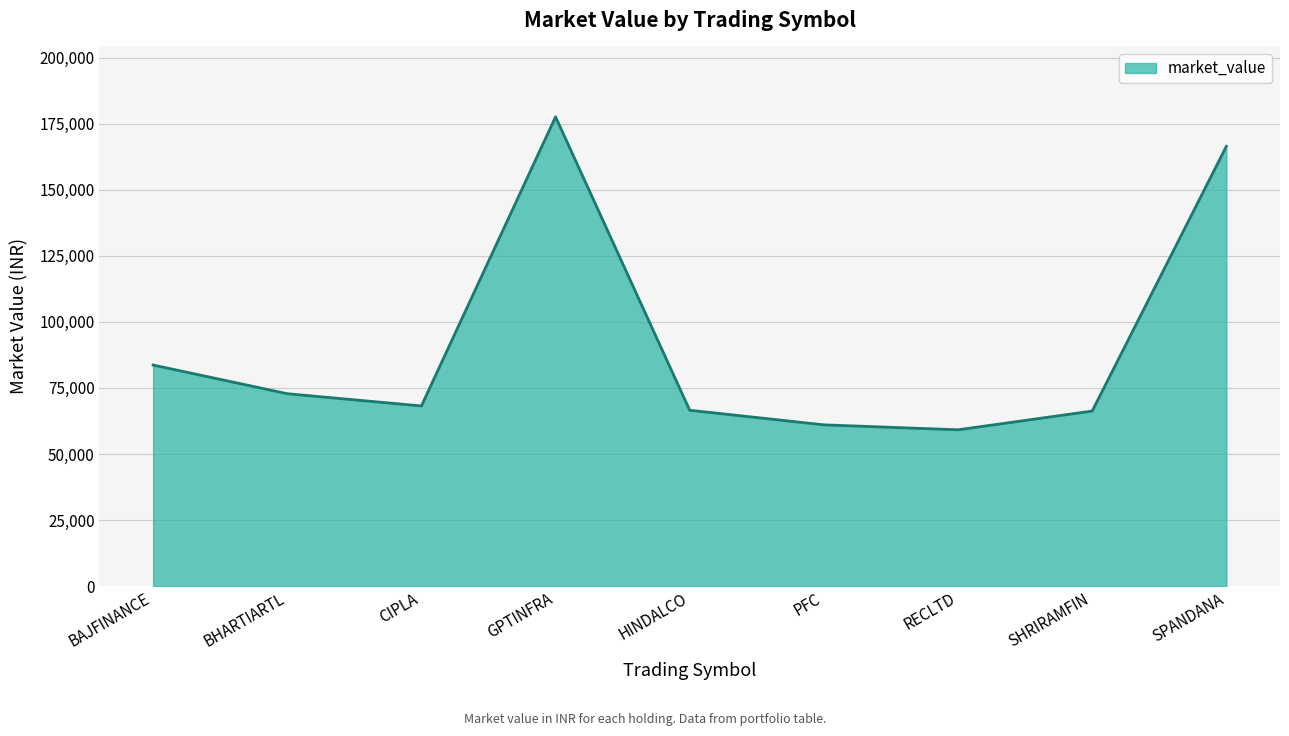

Approximately how many times larger is the value at GPTINFRA compared to CIPLA?

2.6